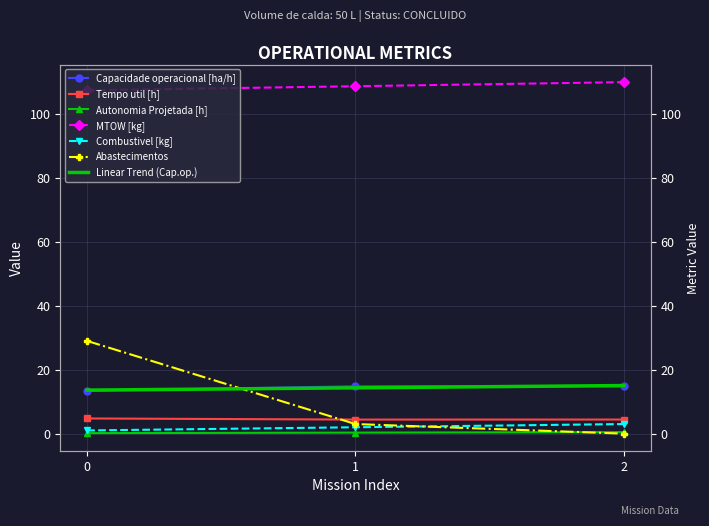

The Tempo util [h] series shows 1.0 at 0. True or false?

False